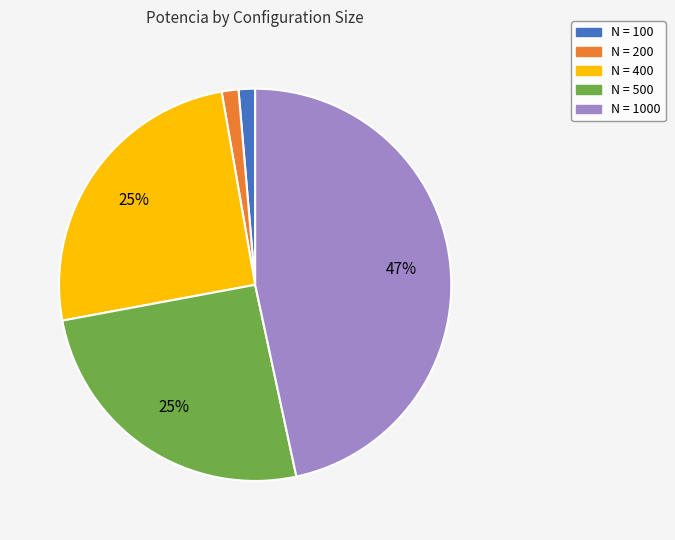

How many segments does this pie chart have?

5